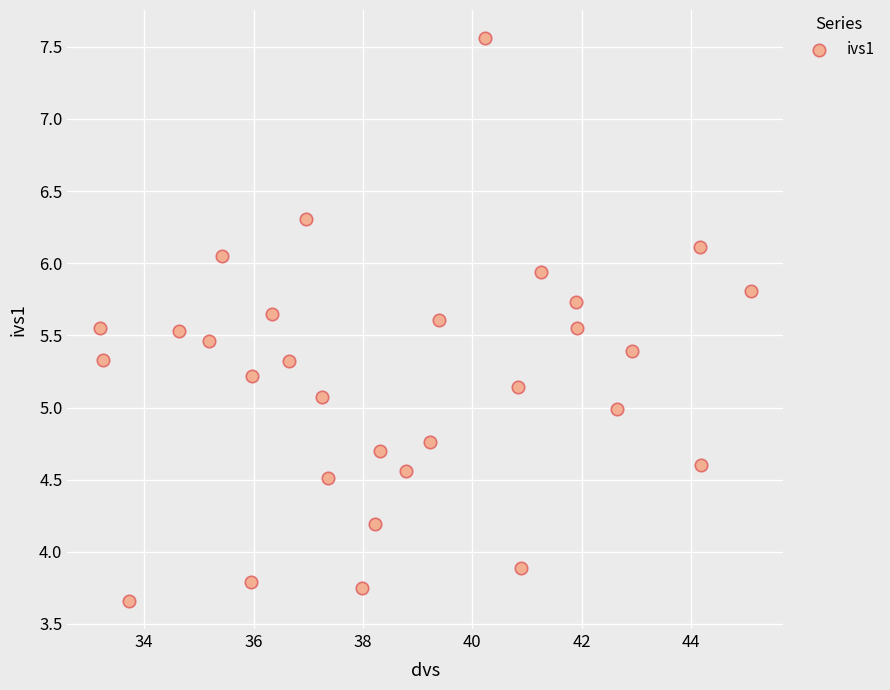

What is the range of X values (max minus min)?

11.9